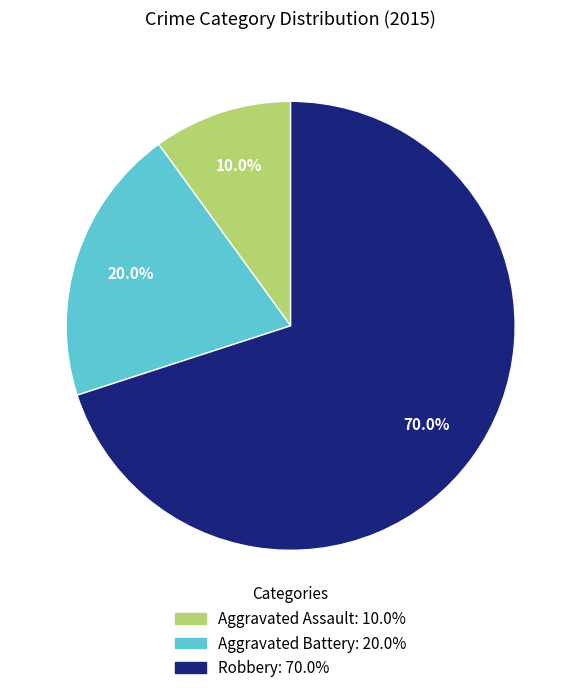

Rank the categories by value from highest to lowest.

Robbery, Aggravated Battery, Aggravated Assault